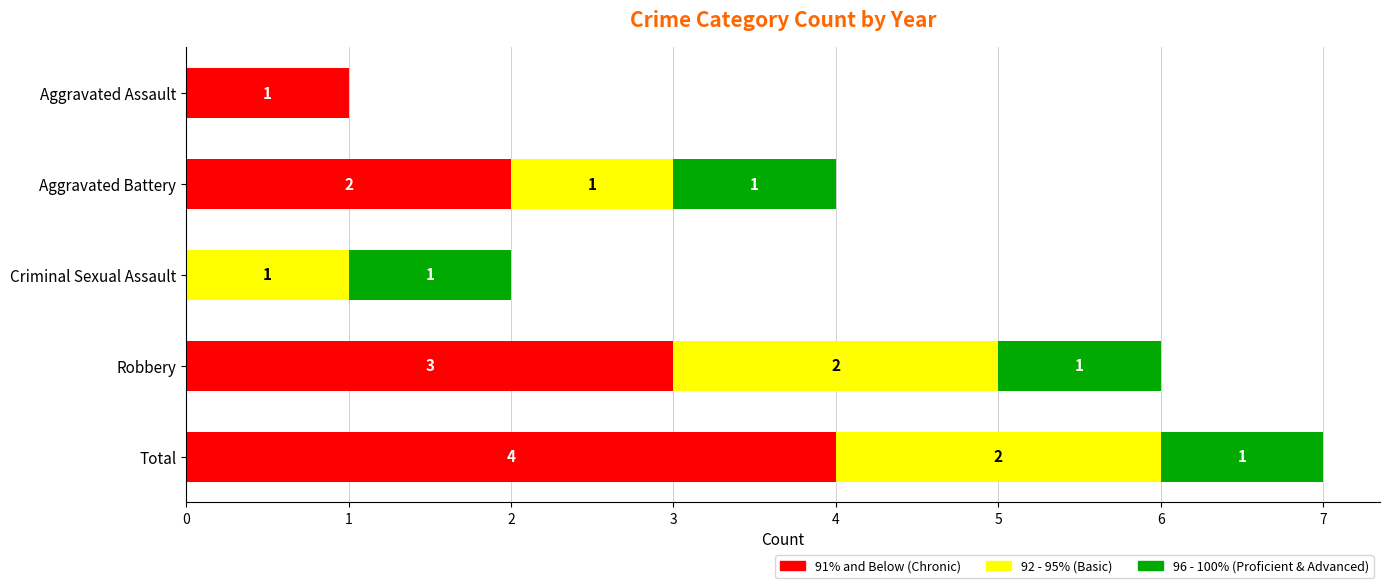

At which category is the sum across all series the highest?

Total